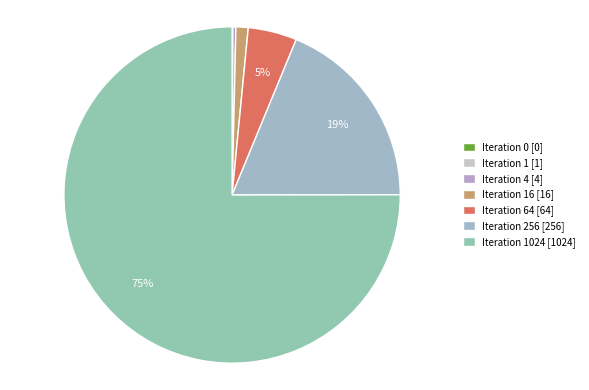

How many slices are in this pie chart?

7